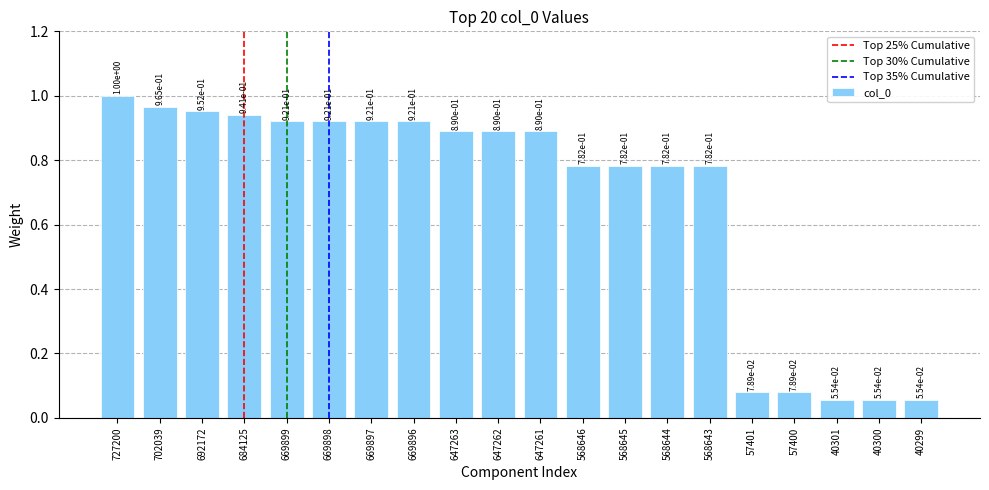

At which category does the chart reach its minimum across all series?

40299